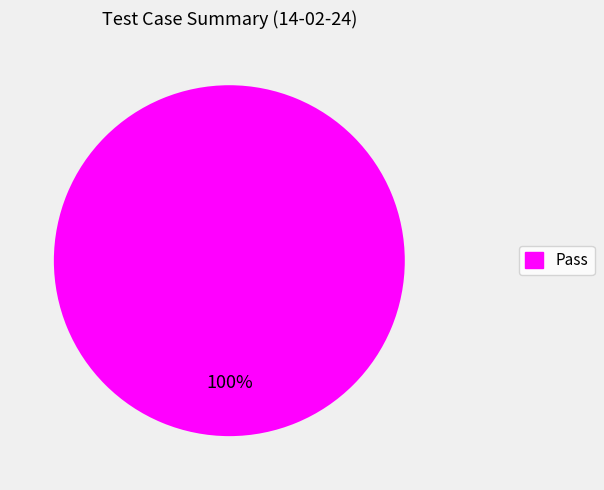

Does any single category account for the majority?

Yes